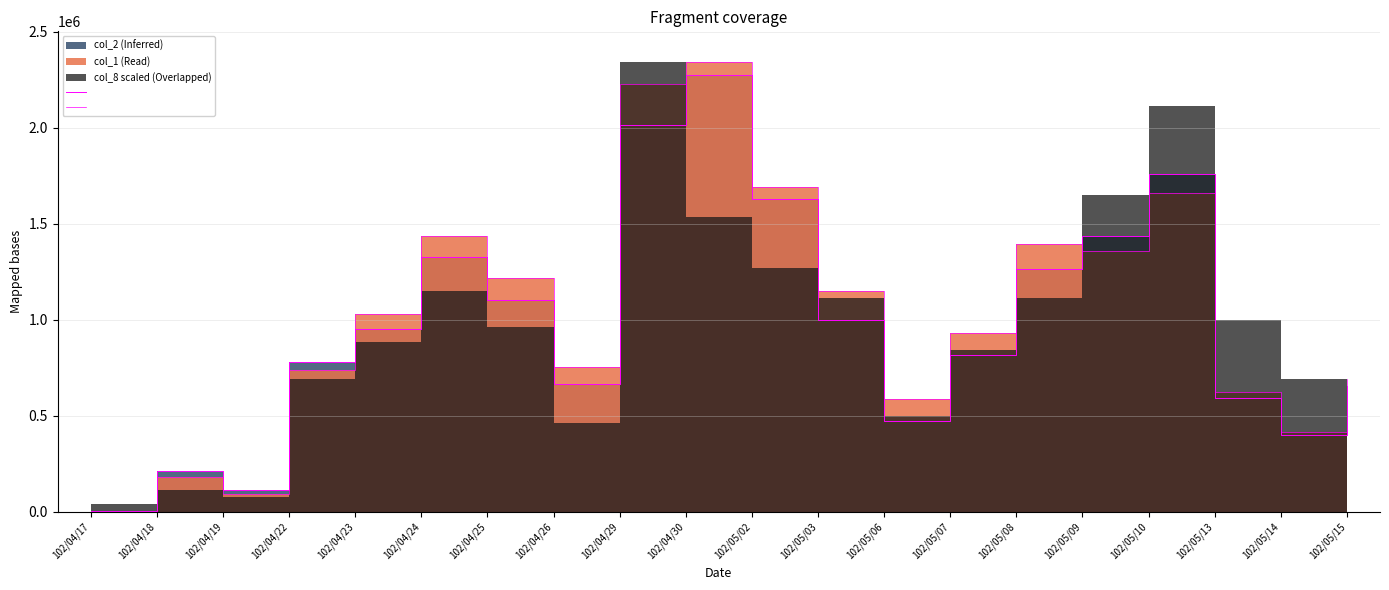

True or false: col_1 edge has a value of 1658000 at 102/05/10.

True